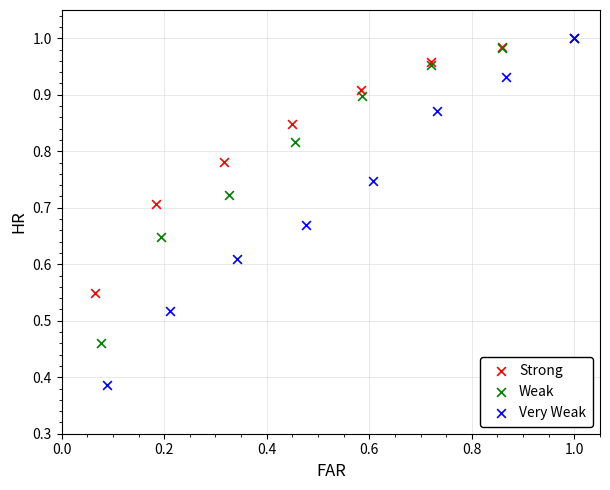

Which series contains the lowest Y value?

Very Weak